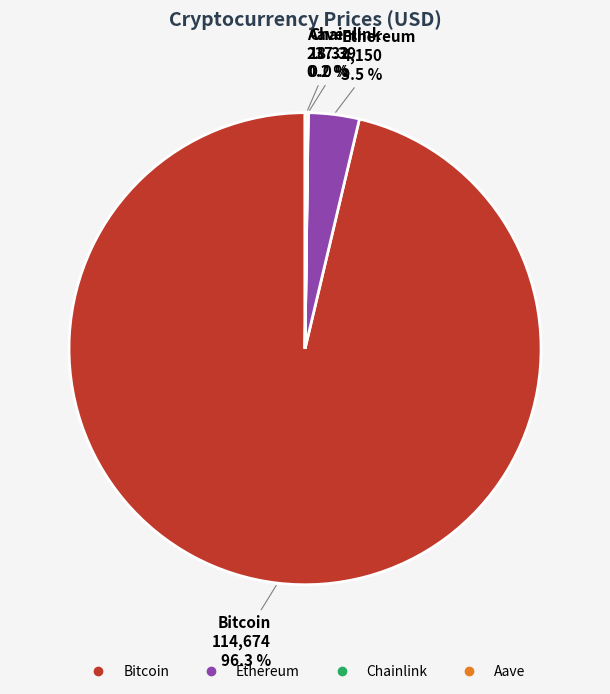

What portion of the pie excludes Bitcoin?

3.7%